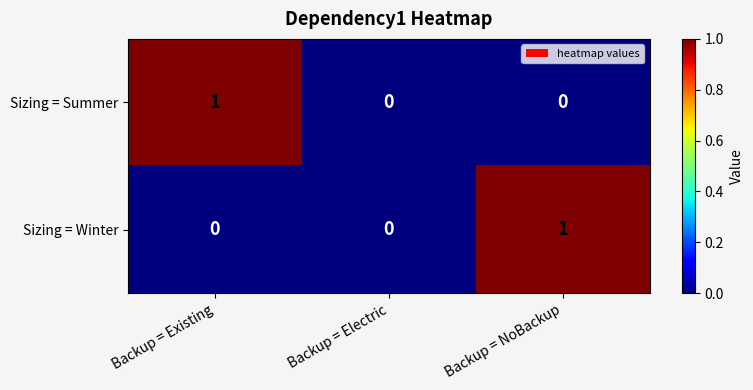

How many Sizing = Summer values are between 0 and 1?

3